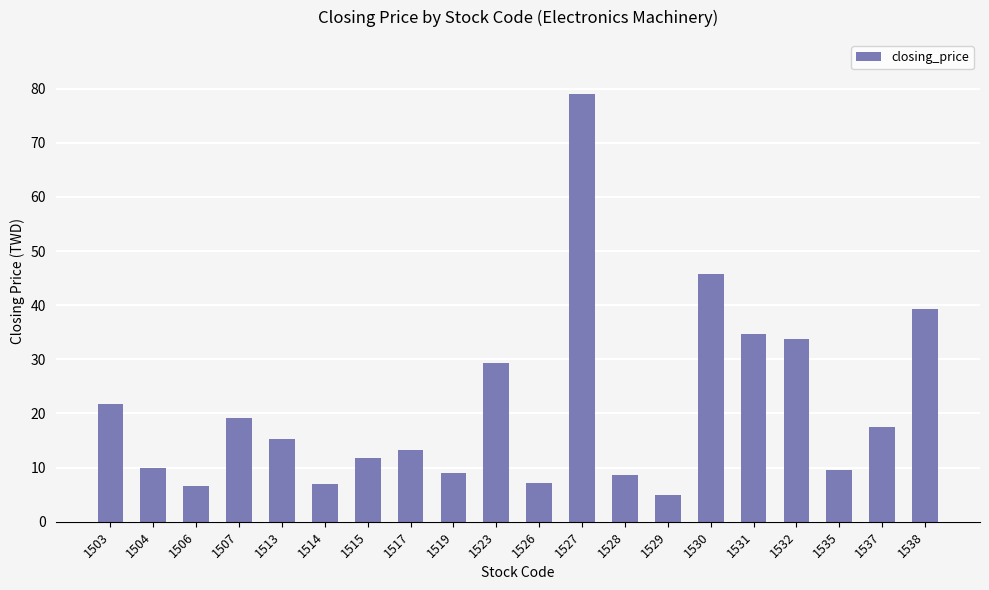

What is the change in value from 1507 to 1531?

+15.5